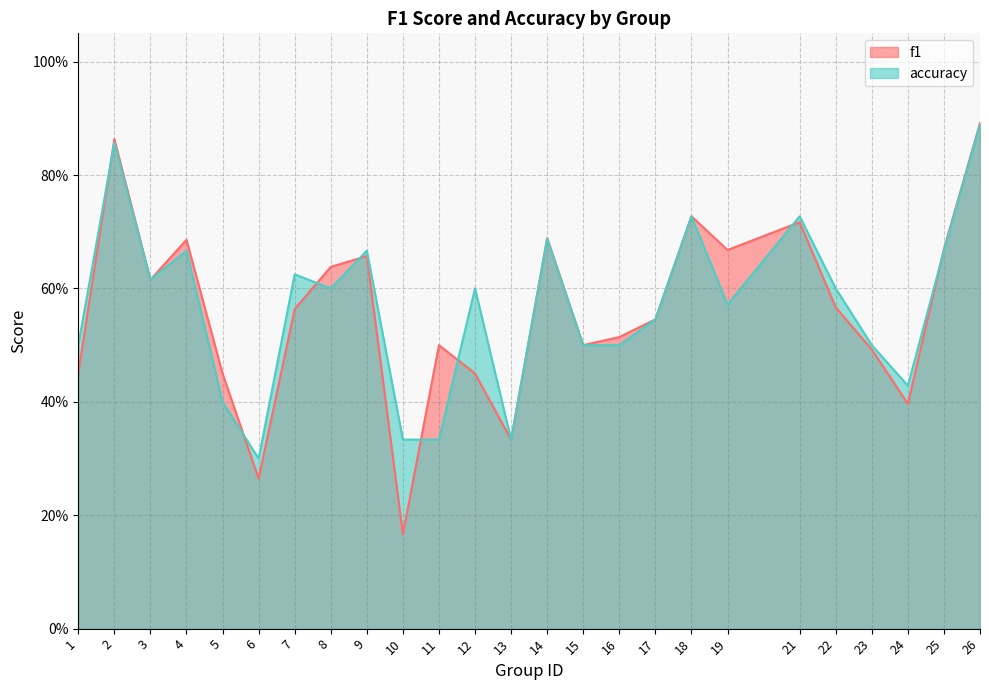

Reading right to left, extract all data points from this chart.

f1: 26=0.9	25=0.7	24=0.4	23=0.5	22=0.6	21=0.7	19=0.7	18=0.7	17=0.5	16=0.5	15=0.5	14=0.7	13=0.3	12=0.5	11=0.5	10=0.2	9=0.7	8=0.6	7=0.6	6=0.3	5=0.5	4=0.7	3=0.6	2=0.9	1=0.5
accuracy: 26=0.9	25=0.7	24=0.4	23=0.5	22=0.6	21=0.7	19=0.6	18=0.7	17=0.5	16=0.5	15=0.5	14=0.7	13=0.3	12=0.6	11=0.3	10=0.3	9=0.7	8=0.6	7=0.6	6=0.3	5=0.4	4=0.7	3=0.6	2=0.9	1=0.5